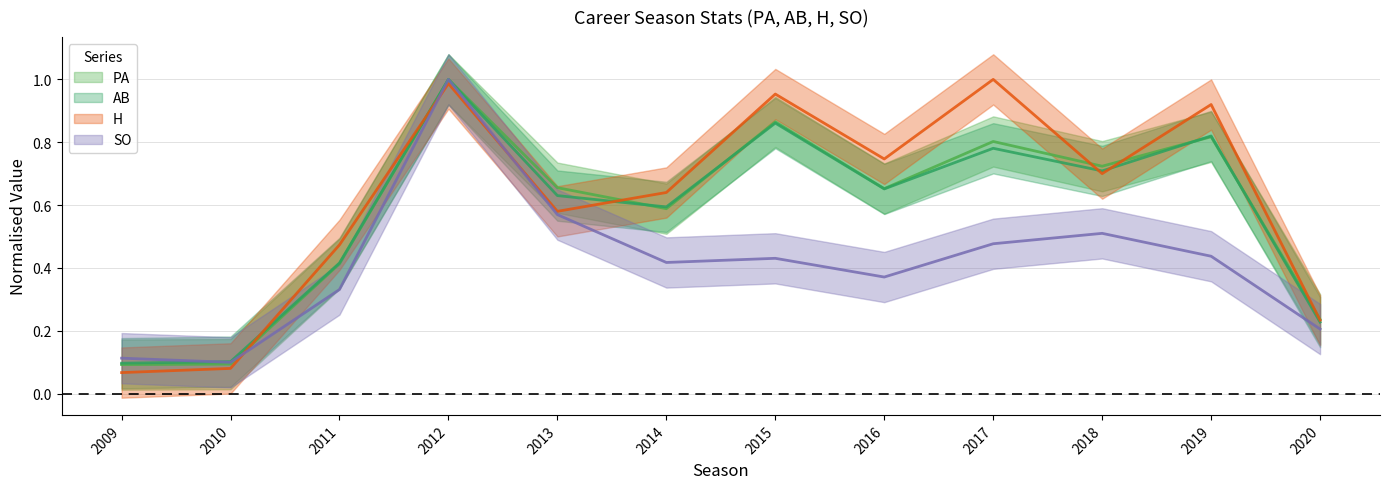

At which category does H reach its first local peak?

2012